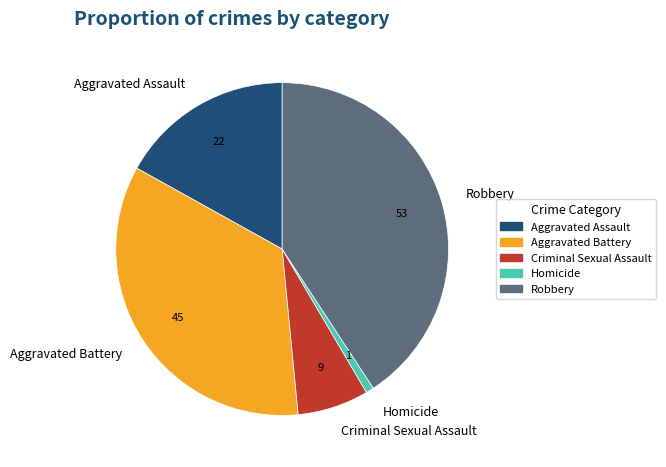

Does any single category account for the majority?

No